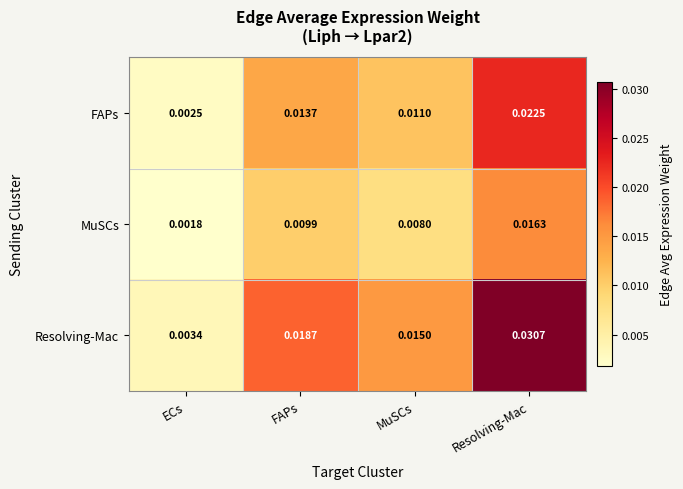

Which category has the lowest value in the Resolving-Mac series?

ECs